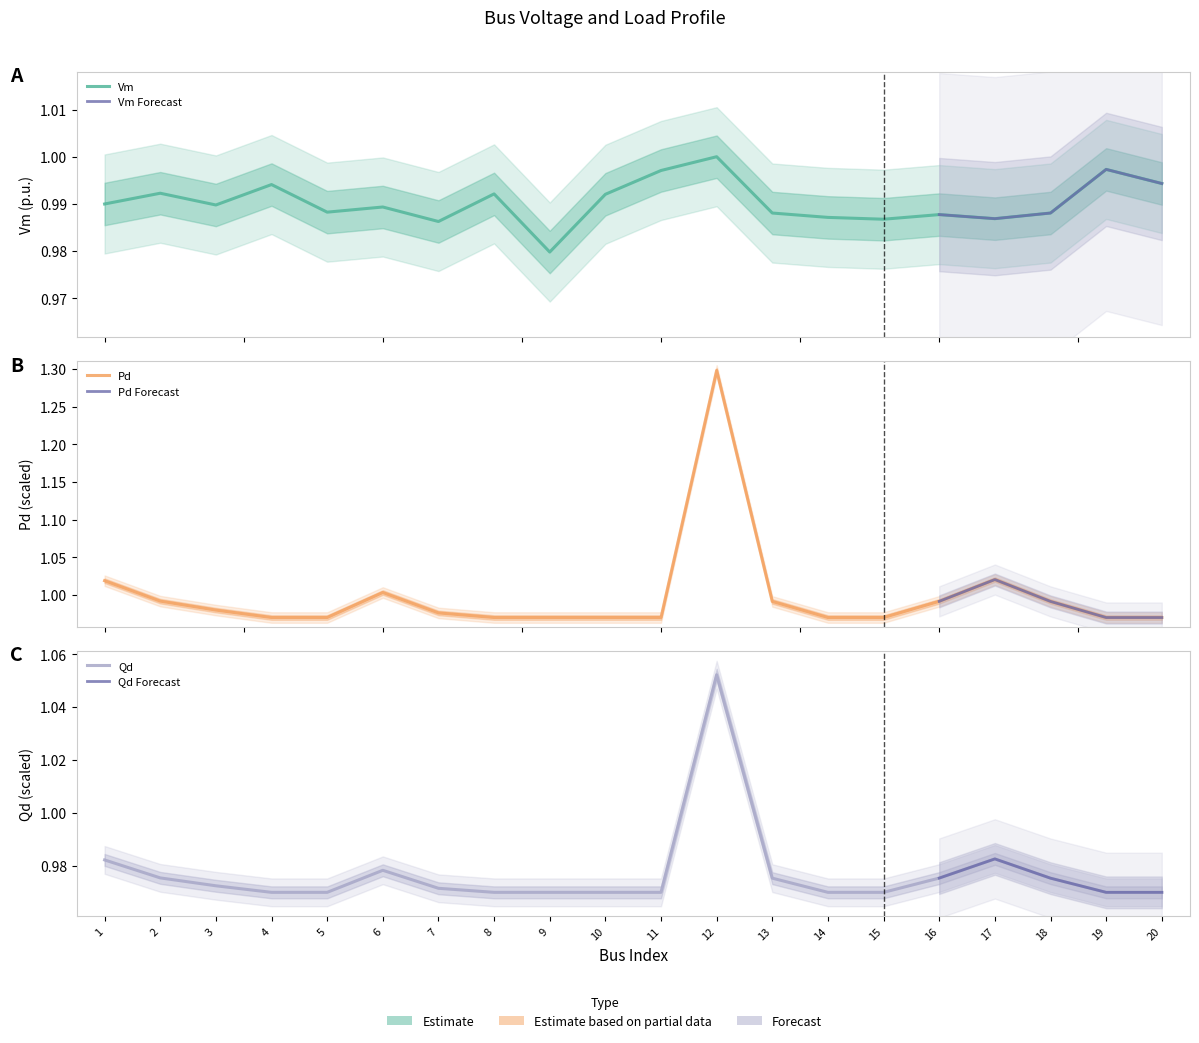

List the labels in order of Vm value, smallest first.

9, 7, 15, 17, 14, 16, 13, 18, 5, 6, 3, 1, 10, 8, 2, 4, 20, 11, 19, 12